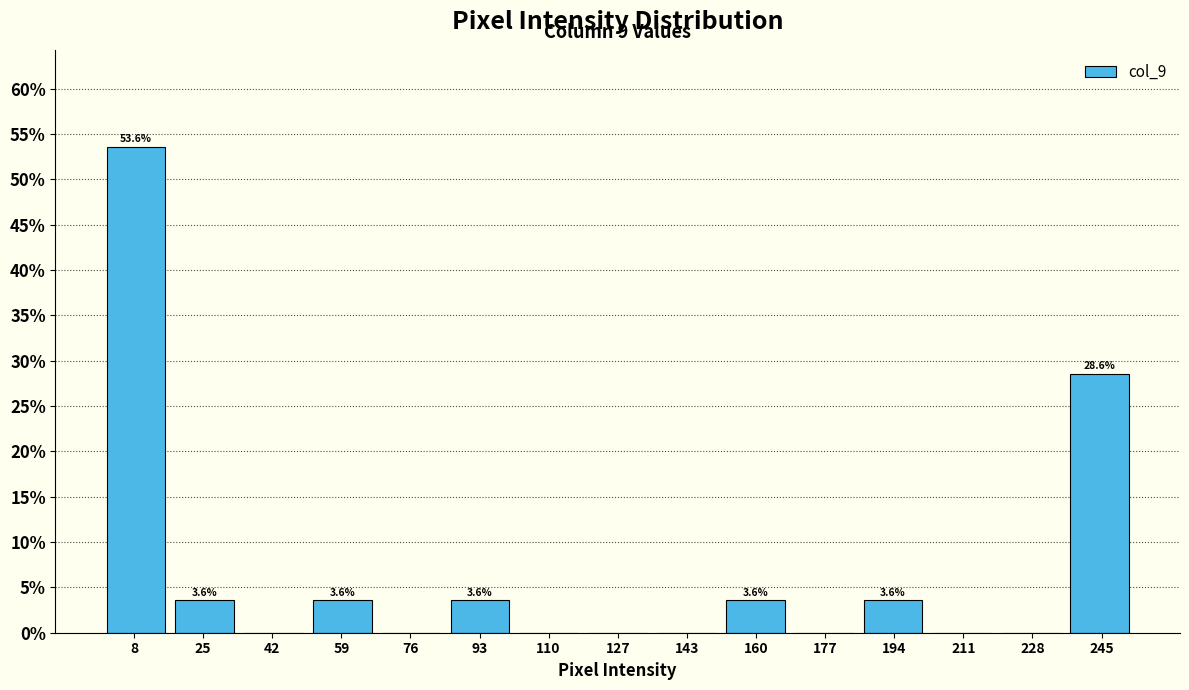

Over which range of the x-axis is the bar tallest?

0 to 16